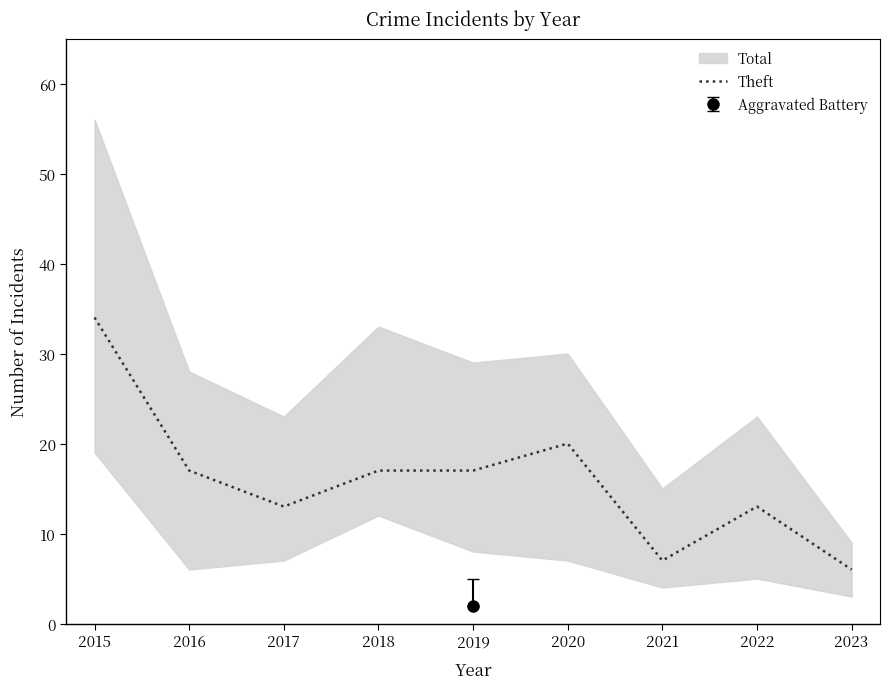

Where is the first local minimum?

2017